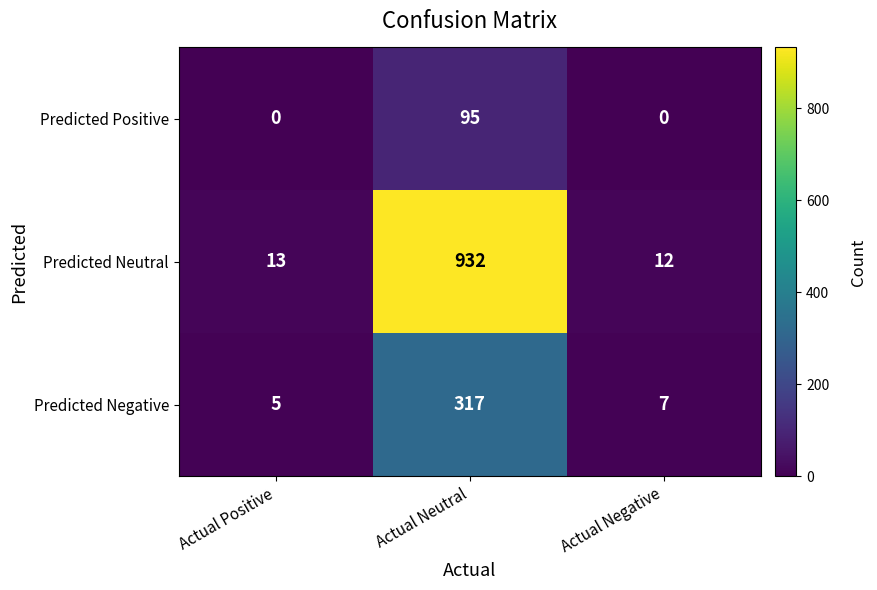

What is the maximum value shown in the chart?

932